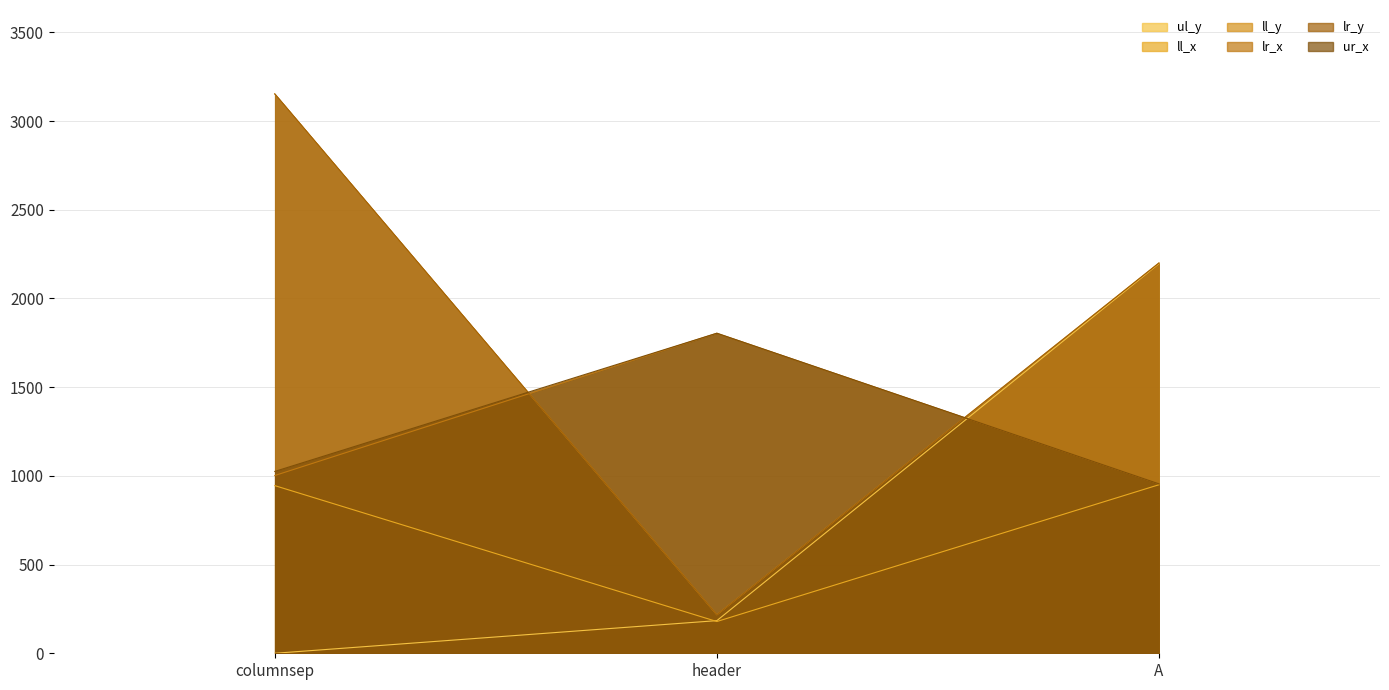

Which label corresponds to the smallest value in the chart?

columnsep